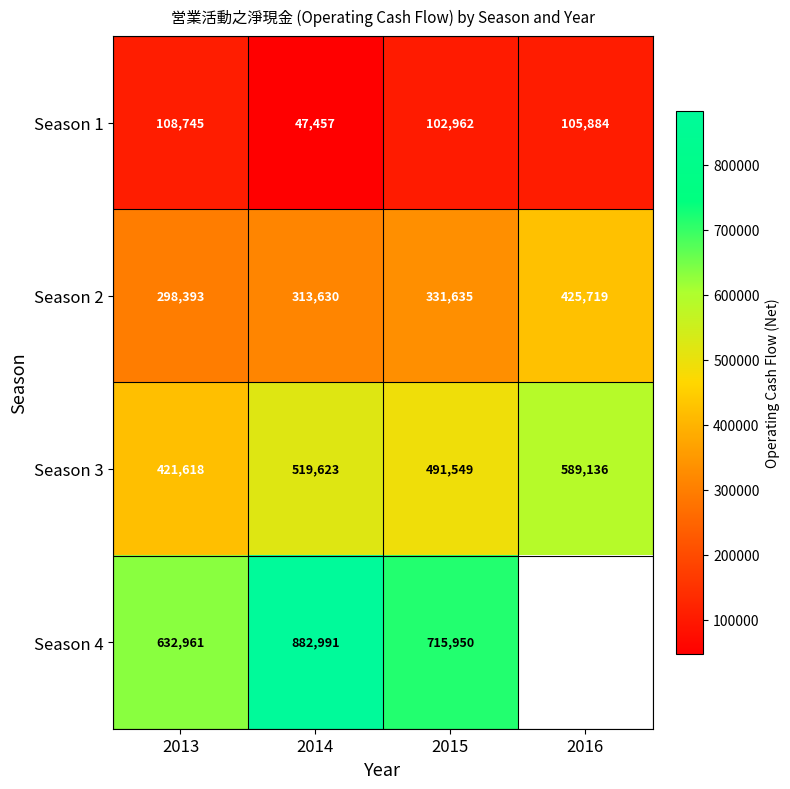

What is the total value across all series at 2014?

1763701